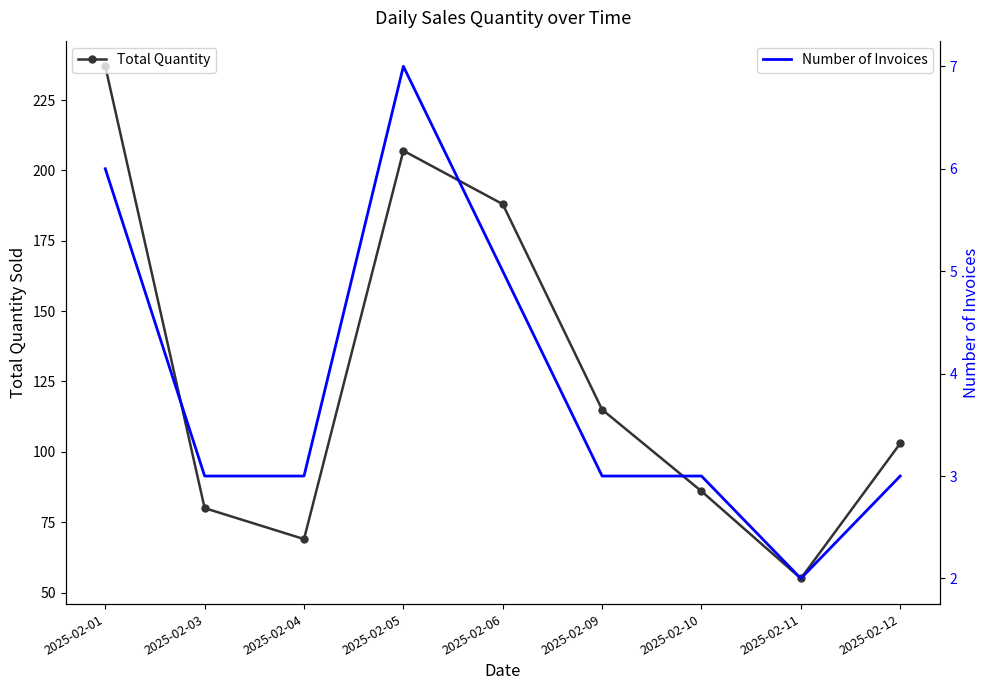

What is the value of the Total Quantity point at the 2nd from the left?

80